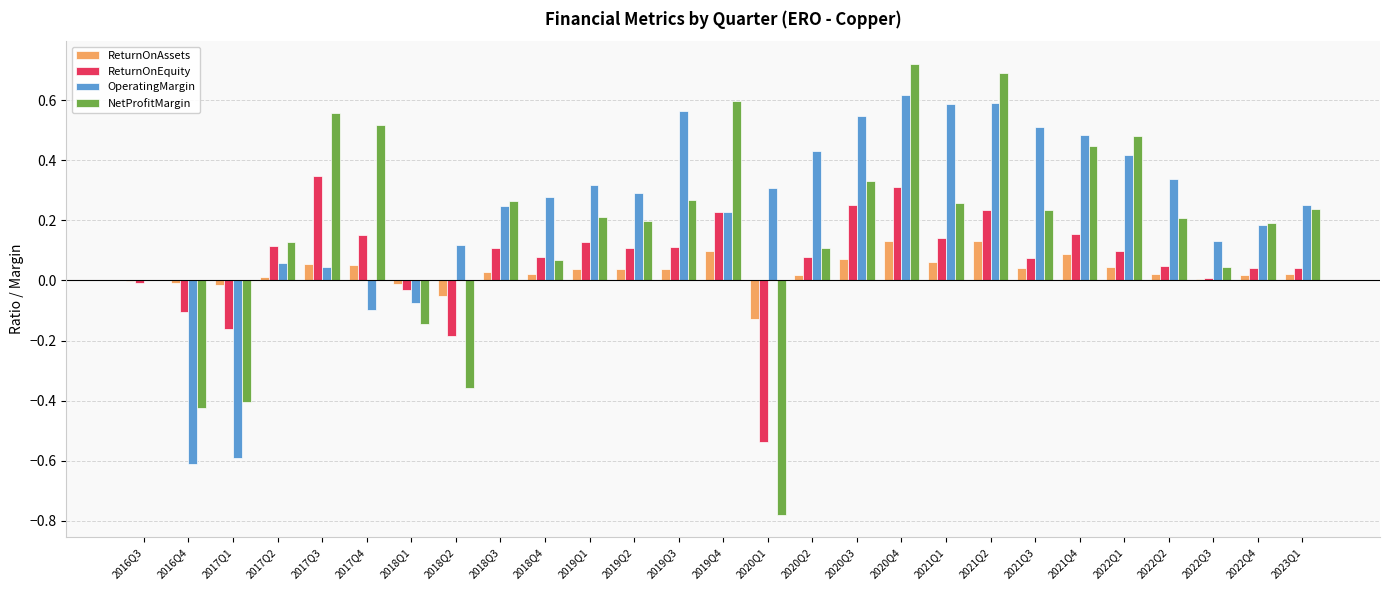

Between 2022Q1 and 2022Q2, which series saw the biggest shift?

NetProfitMargin